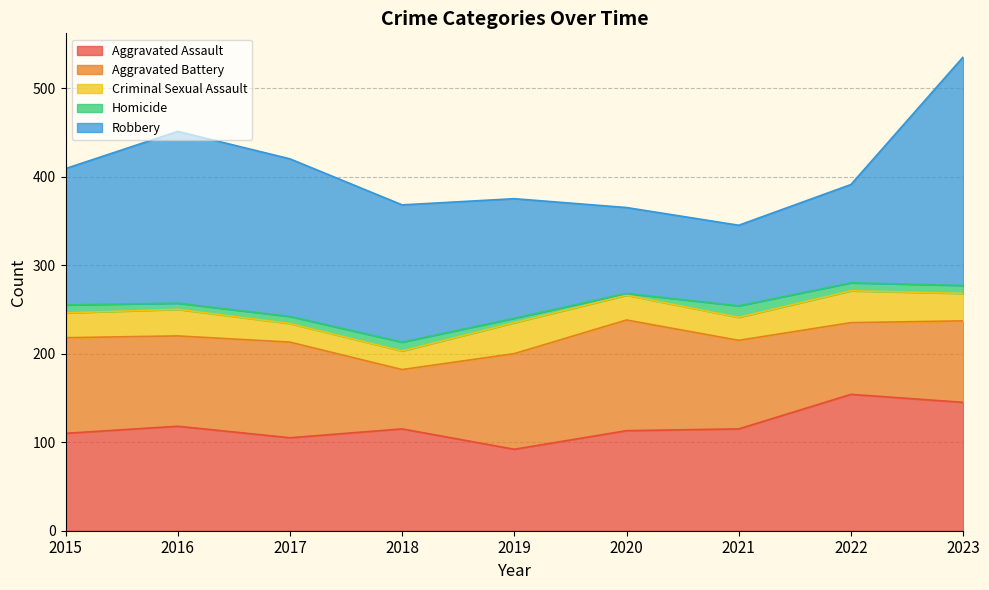

What value does the Aggravated Battery series have at 2022, to the nearest 5?

80